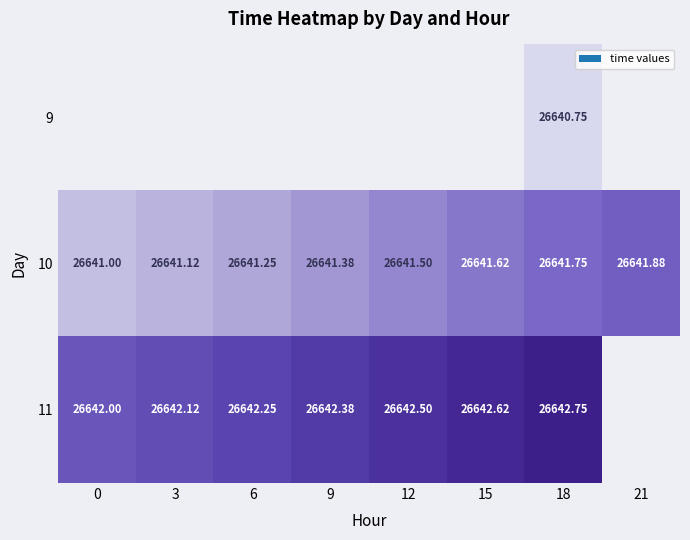

How many values in 9 are above zero?

1